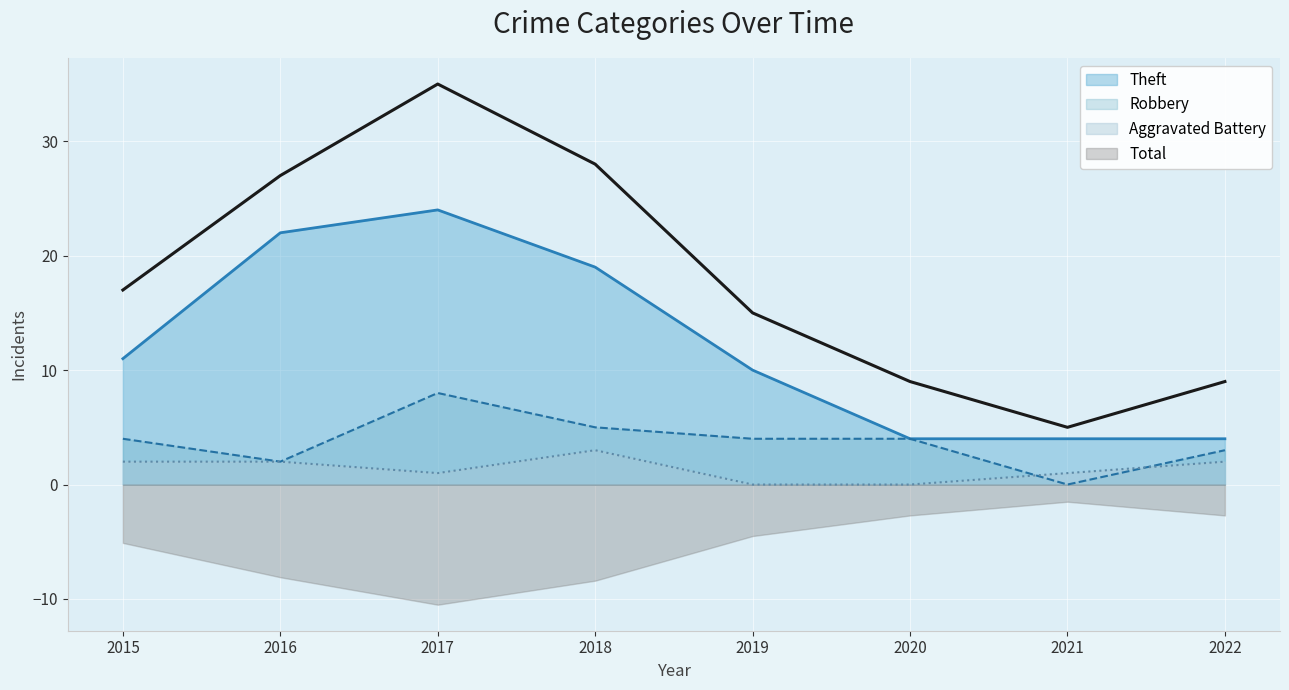

How many series are shown in this chart?

4